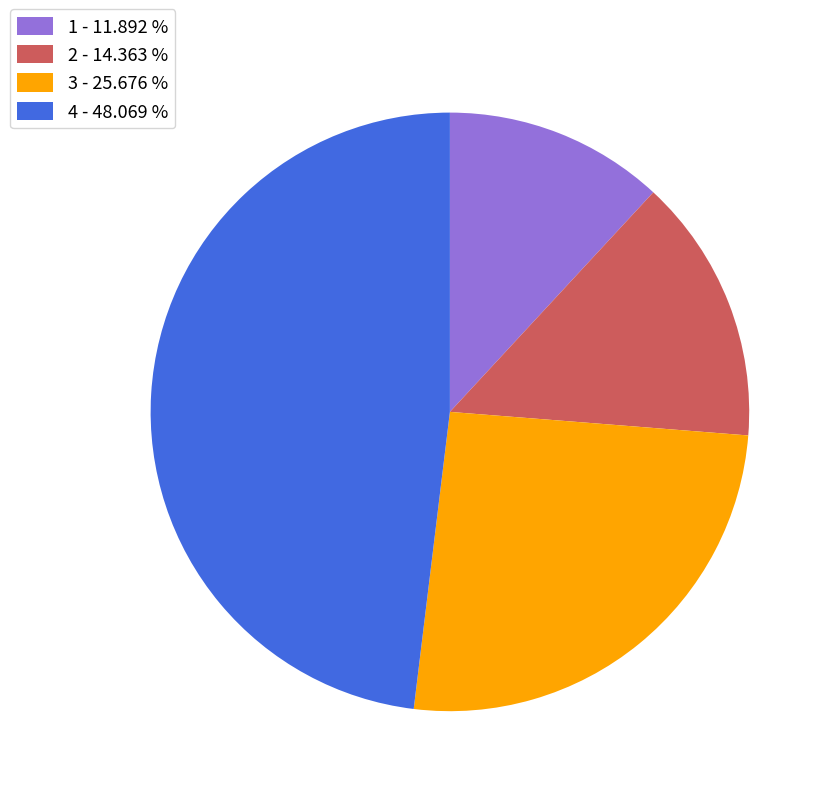

Do 1 and 3 together represent more than half of the pie?

No